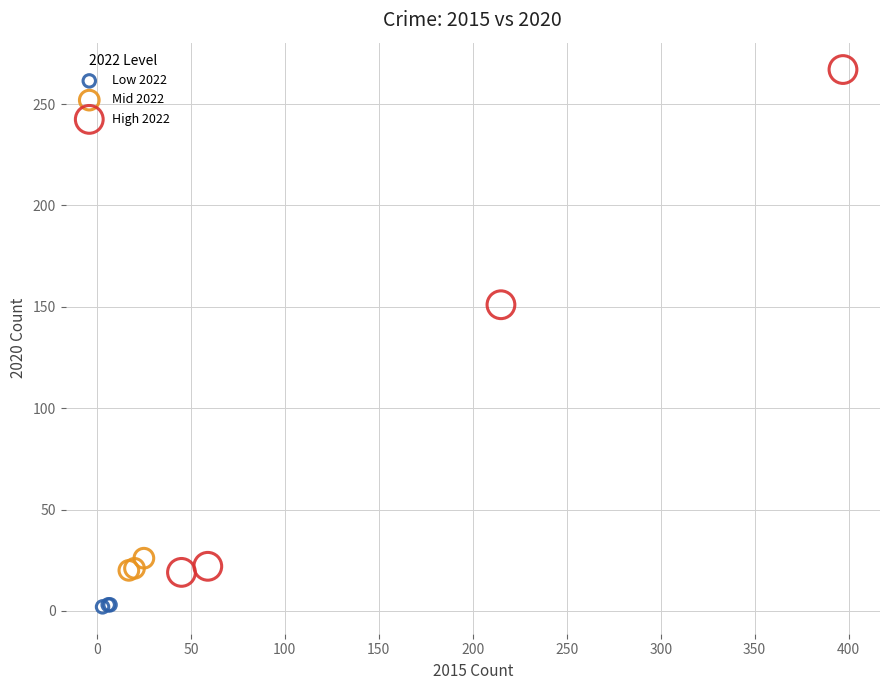

Which series has the largest Y range (max minus min)?

High 2022